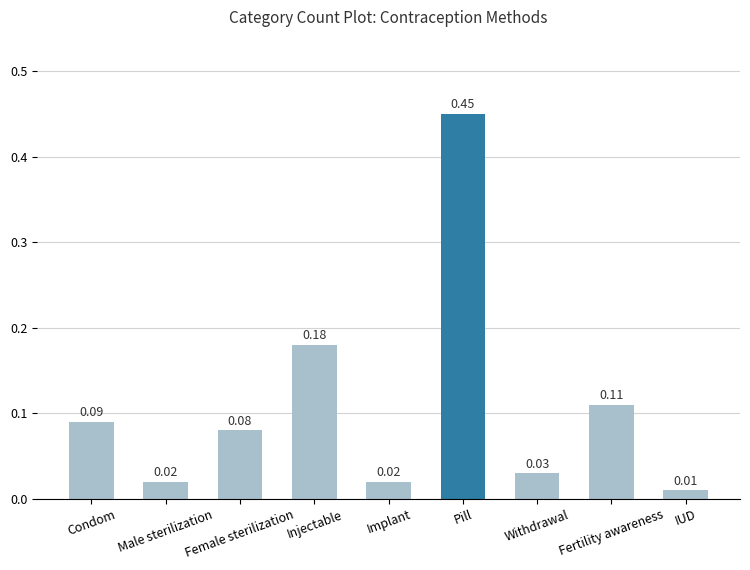

Between Female sterilization and Male sterilization, which is larger?

Female sterilization